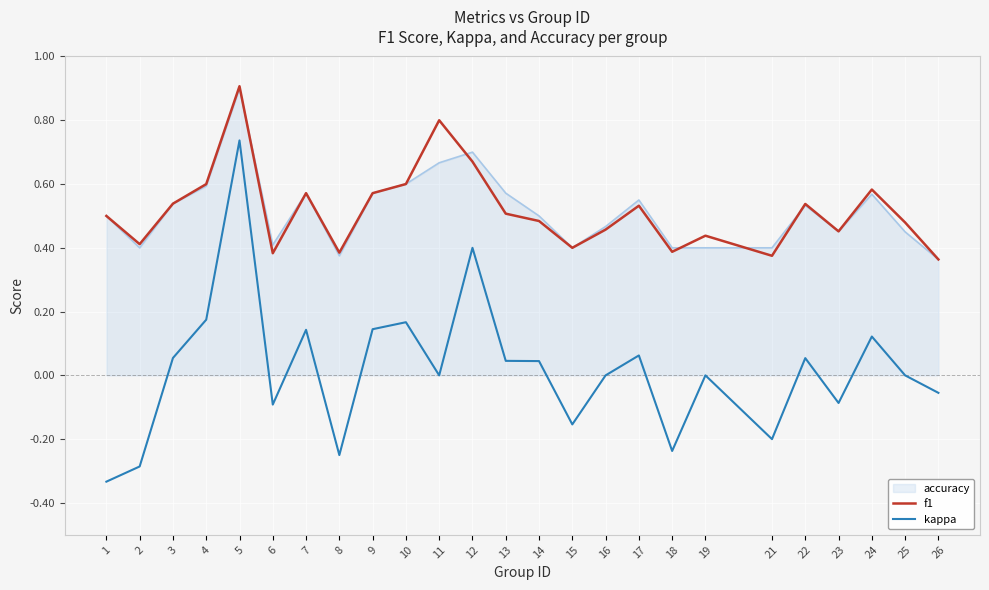

Which category has the highest value in the kappa series?

5